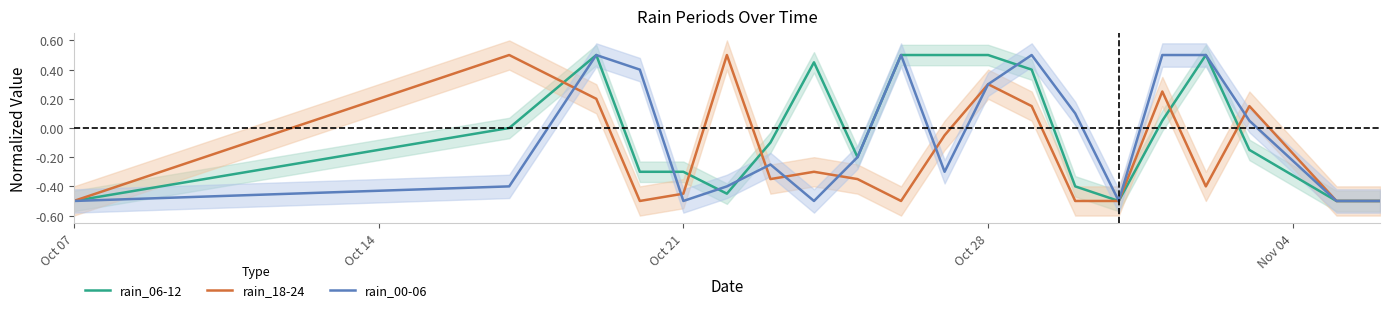

Rank the series by their maximum value, from lowest to highest.

rain_06-12, rain_18-24, rain_00-06